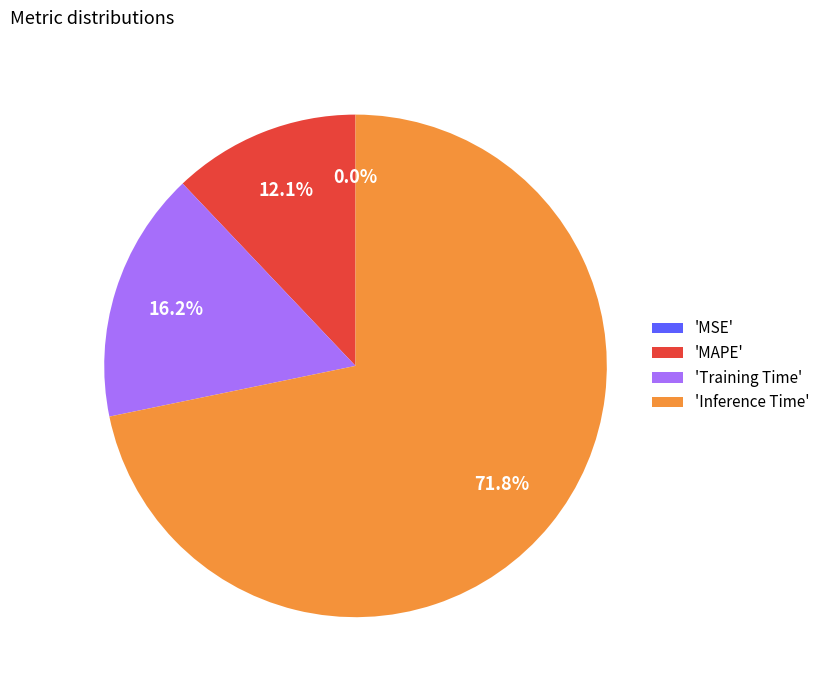

Which slice is the largest?

'Inference Time'